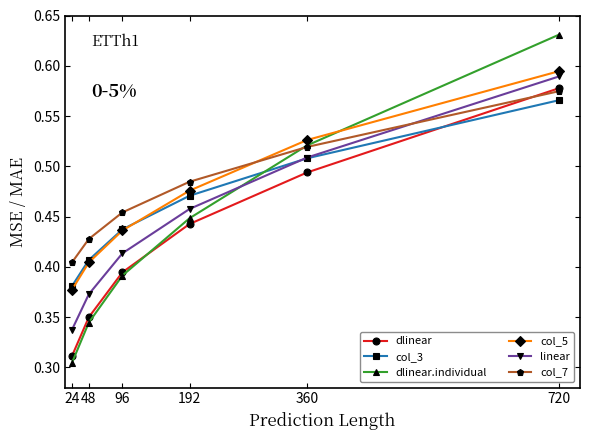

List the labels in order of dlinear.individual value, smallest first.

24, 48, 96, 192, 360, 720